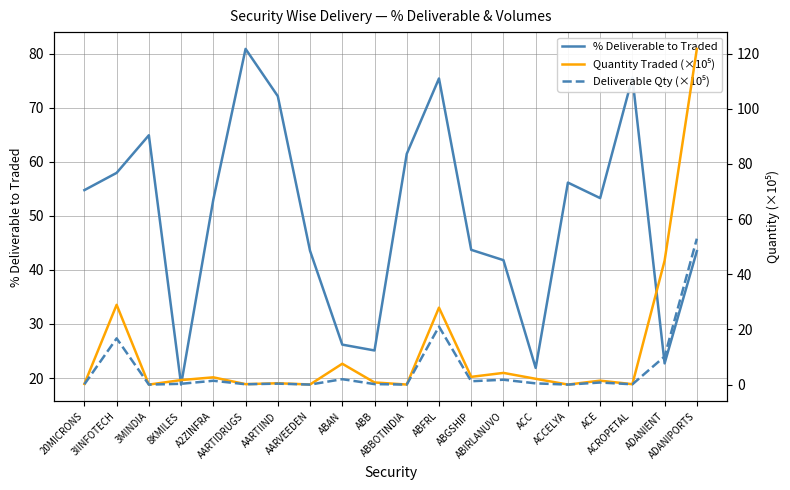

What is the difference between the second highest and minimum values in the Quantity Traded (×10⁵) series?

44.9